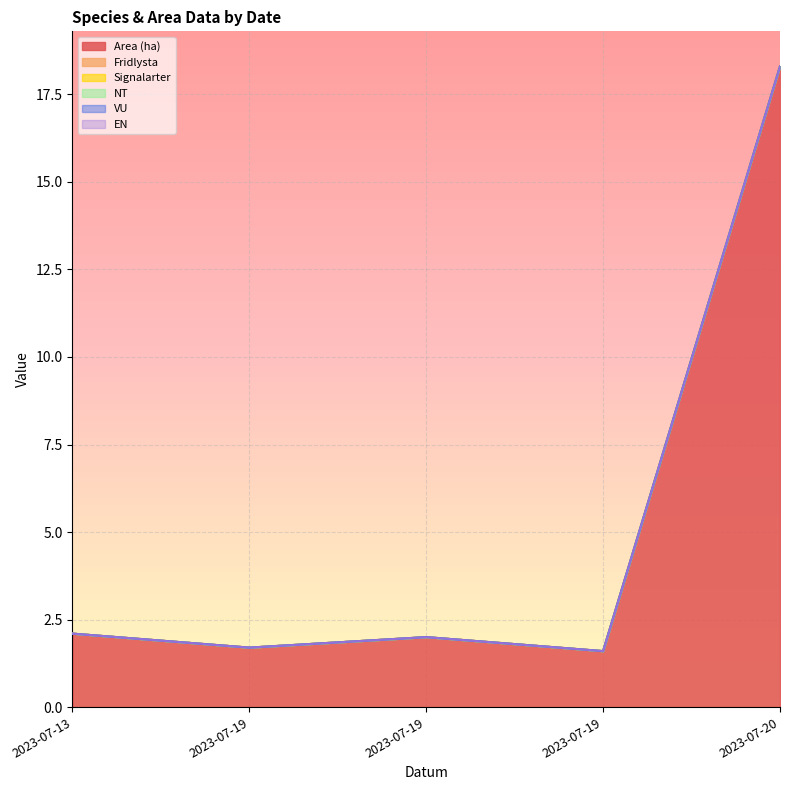

The VU series shows 0.0 at 2023-07-19. True or false?

True